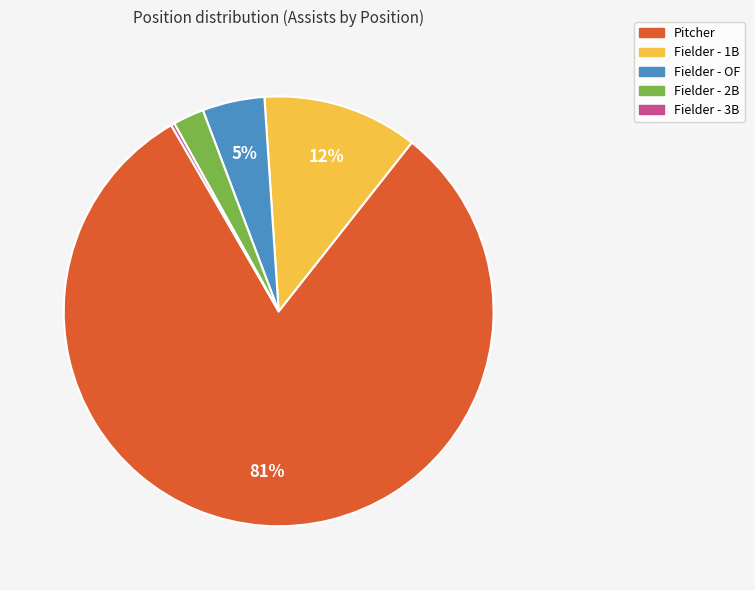

Is it true that Pitcher is 95% of the pie?

False